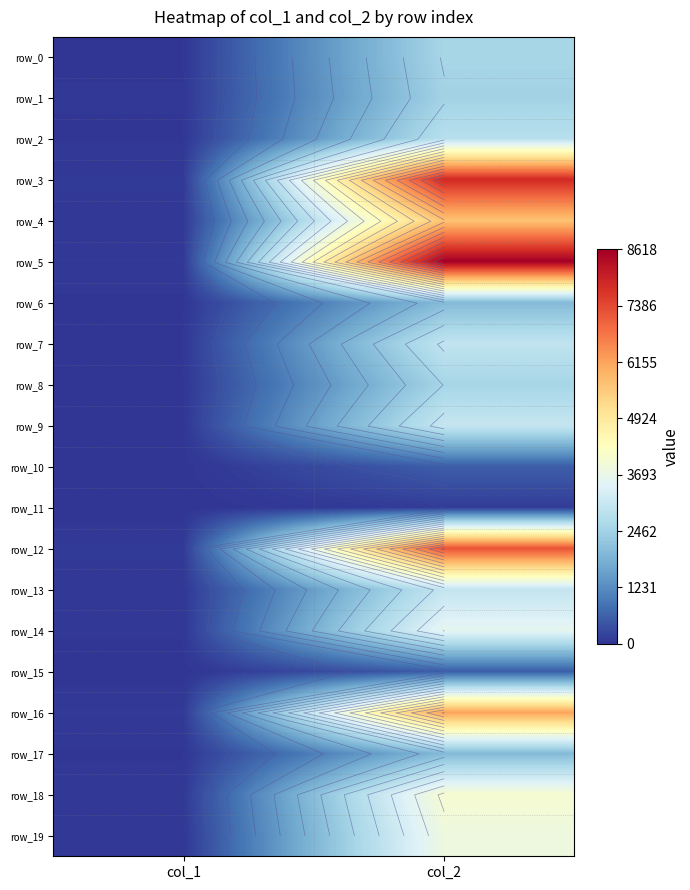

How many data points in row_2 are less than 2795?

1